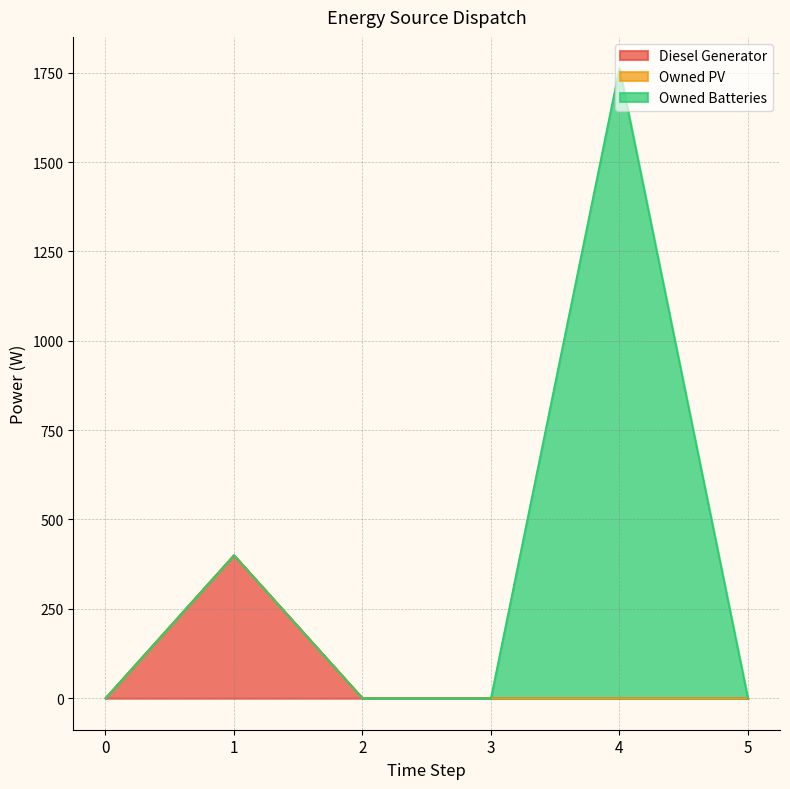

How many lines are shown in the chart?

3